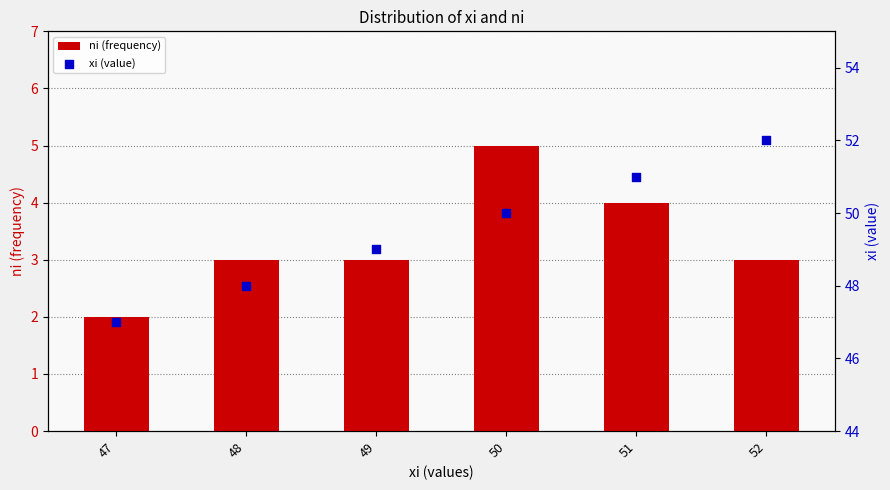

Is the value of xi (value) at 48 greater than the value of ni (frequency) at 49?

Yes